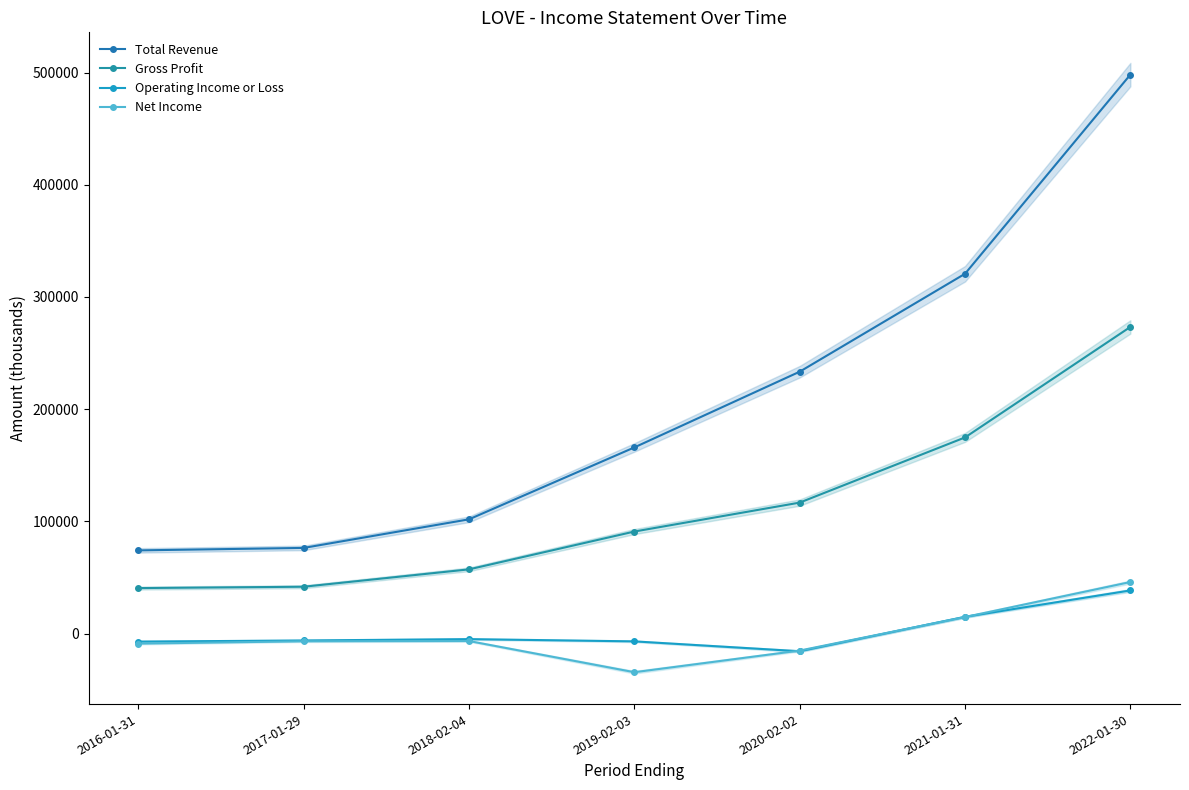

Between which two adjacent categories do Operating Income or Loss and Net Income first intersect?

2019-02-03 and 2020-02-02